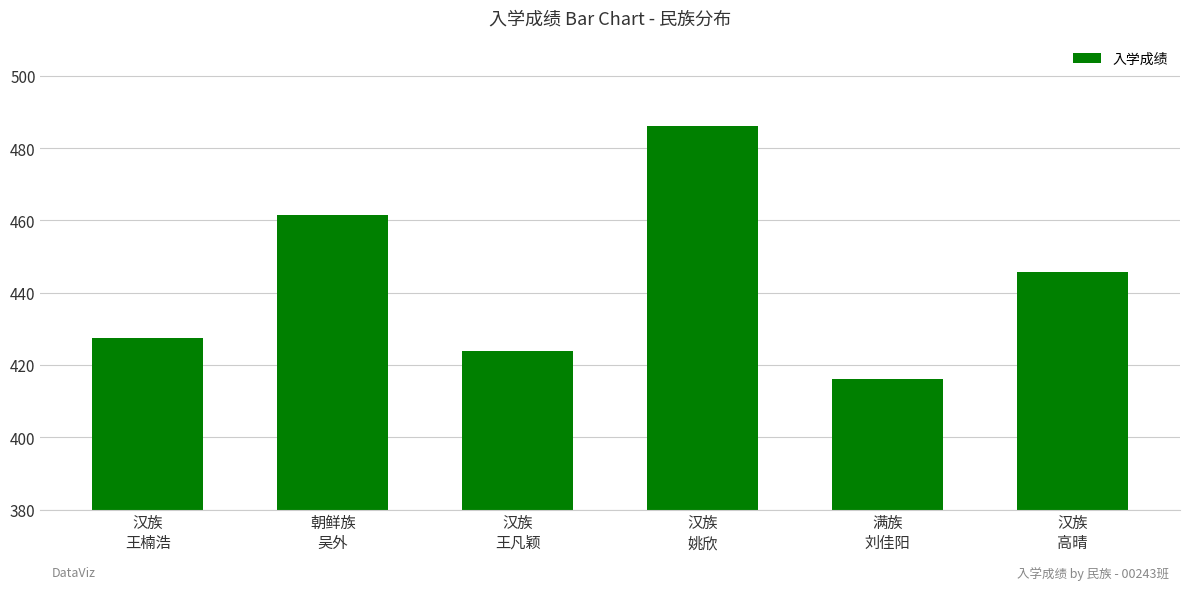

At which label is the value closest to 451?

汉族
高晴